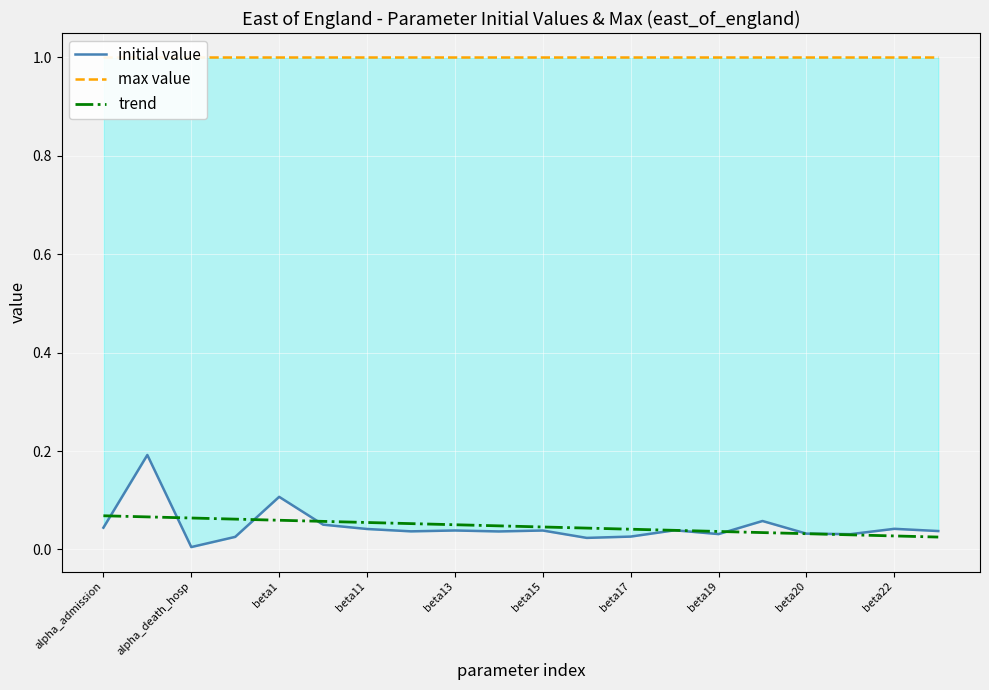

What is the sum of all max value values?

20.0